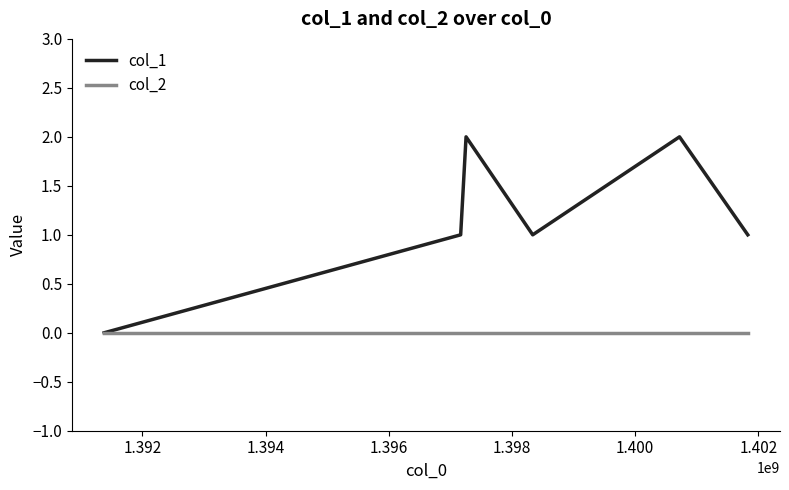

Which series has the largest total across all categories?

col_1